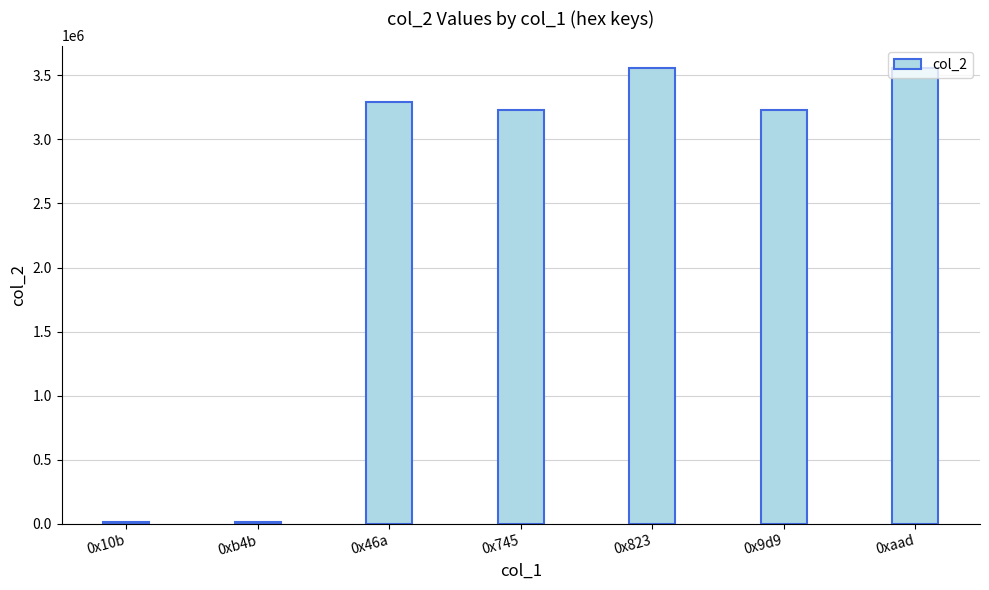

How many categories are shown in the chart?

7